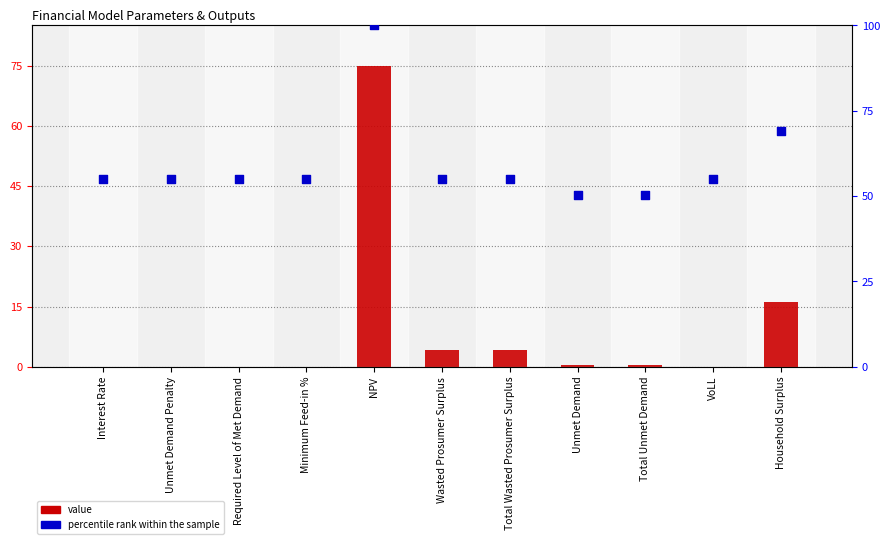

Which series has the largest total across all categories?

percentile rank within the sample